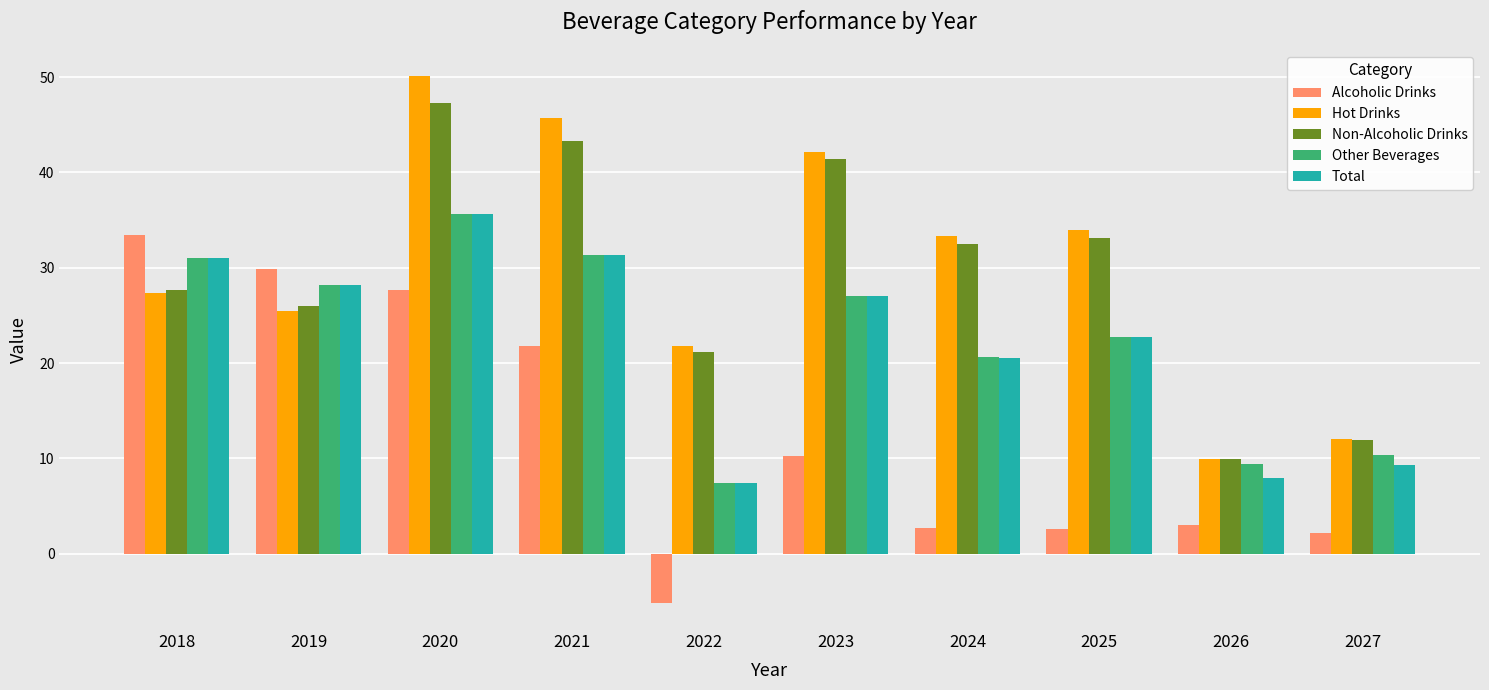

How many groups of bars are there?

10